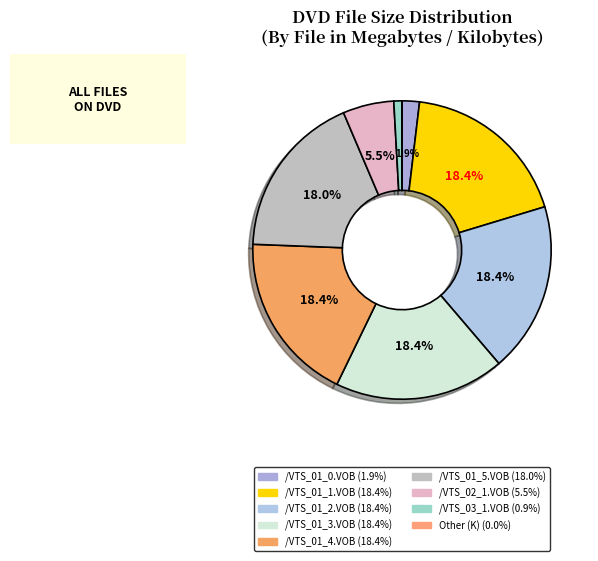

To the nearest percent, what is the difference between the largest and smallest slice percentages?

18%